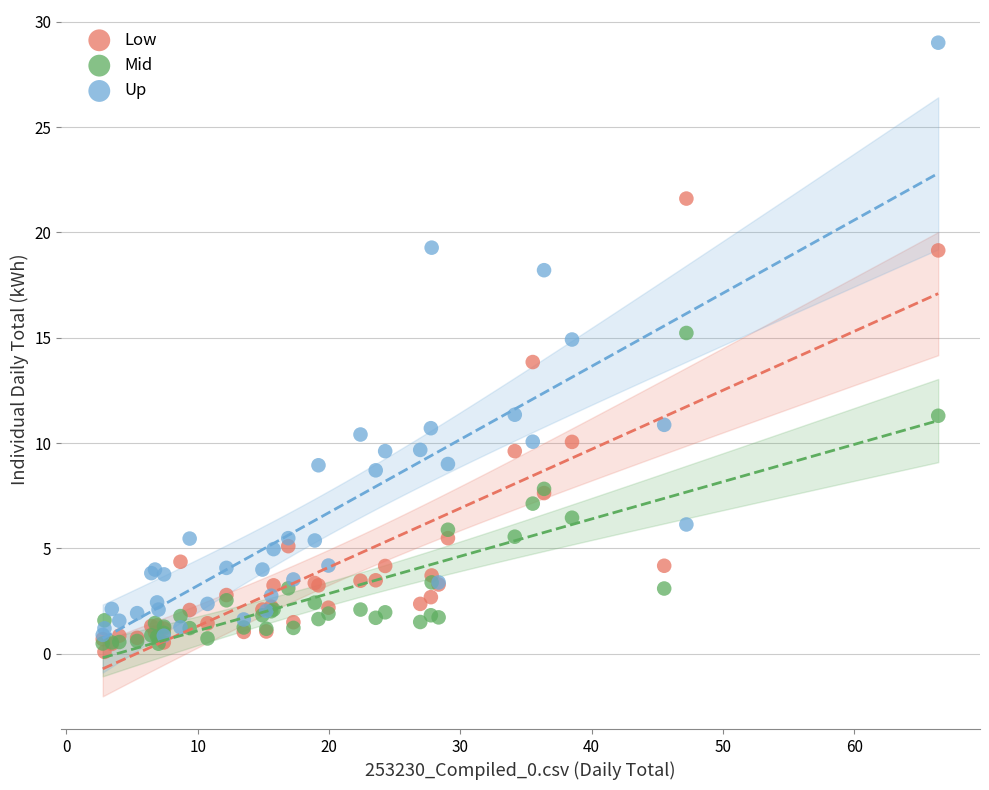

Which series contains the lowest Y value?

Low